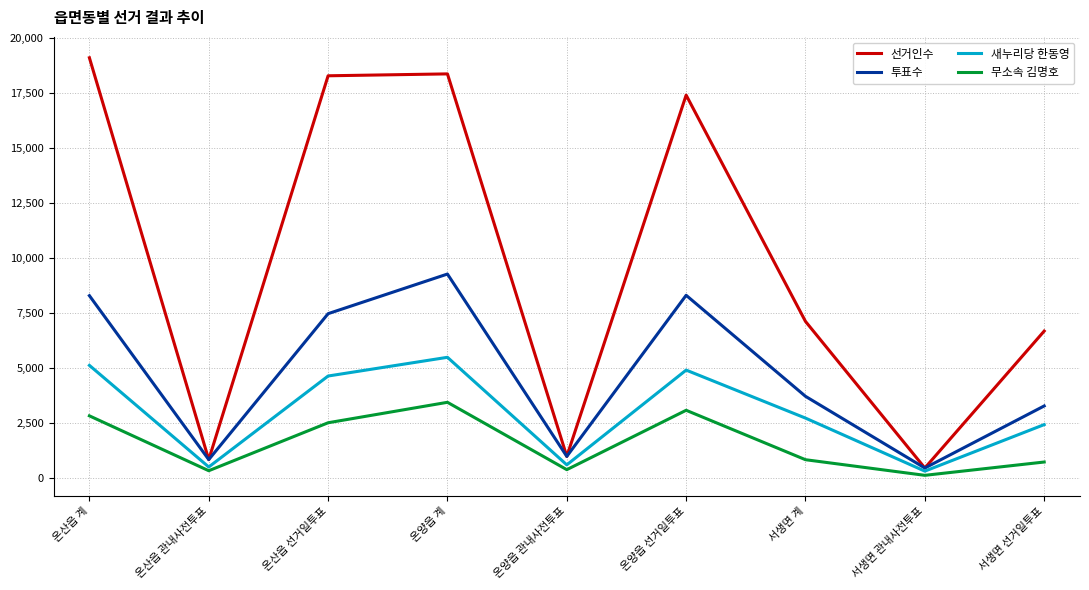

Which category has the highest value in the 무소속 김명호 series?

온양읍 계